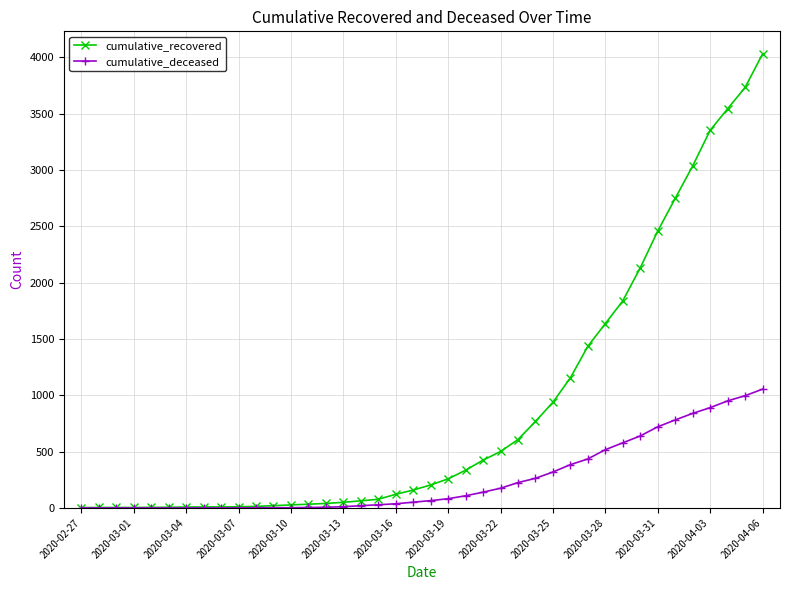

List the series in order of their peak value, lowest first.

cumulative_deceased, cumulative_recovered